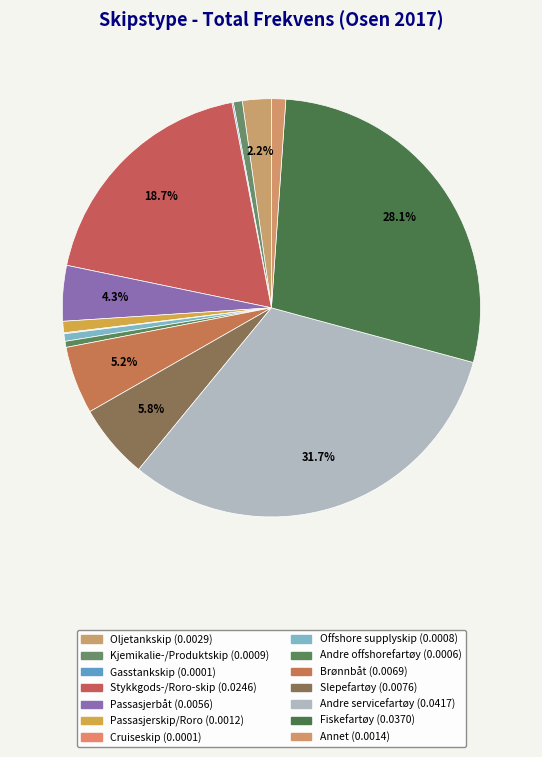

The Offshore supplyskip slice represents 1% of the pie. True or false?

True